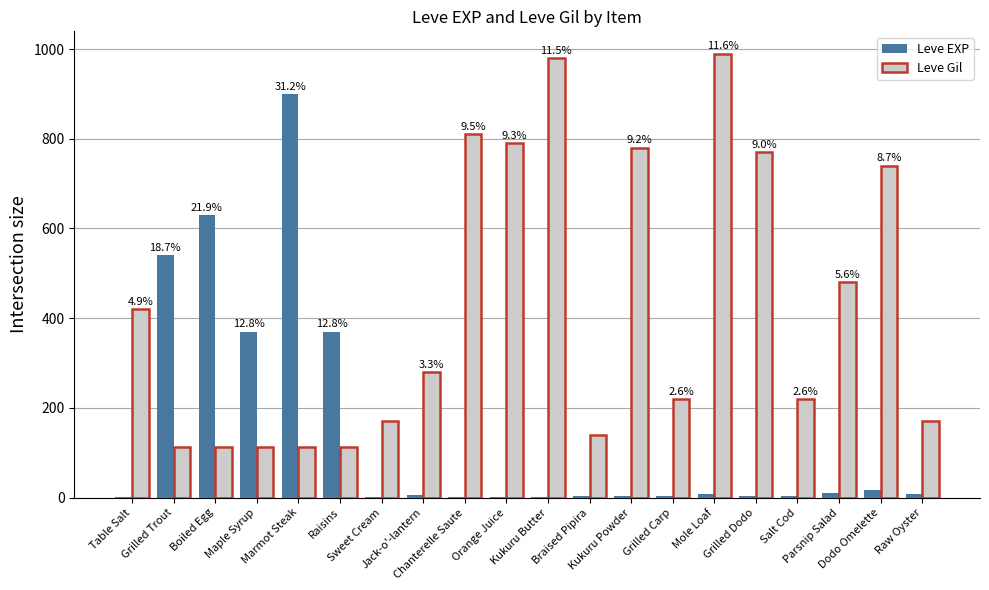

True or false: Leve Gil has a value of 51 at Grilled Trout.

False